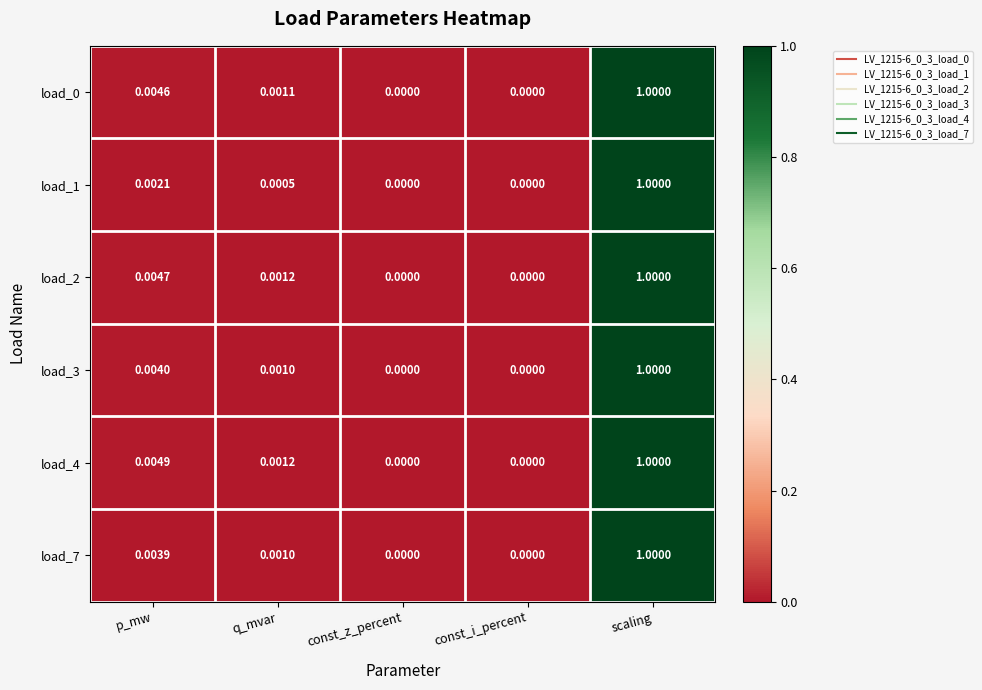

At which category is the sum across all series the highest?

scaling